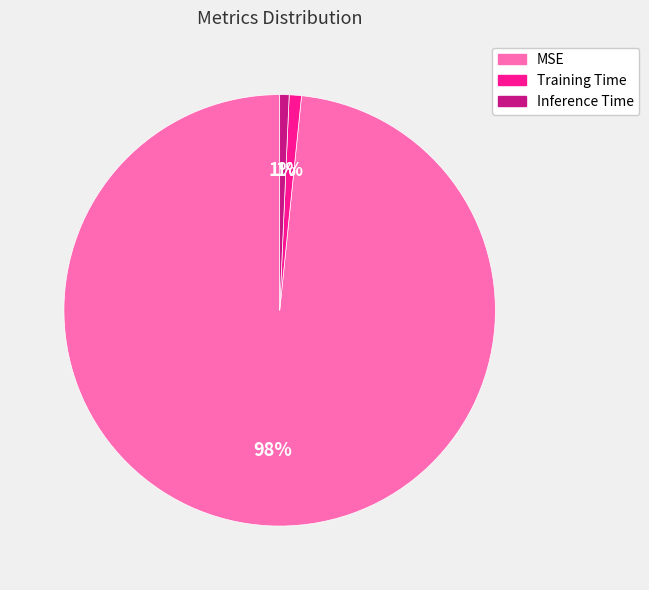

Count the number of slices in the pie.

3